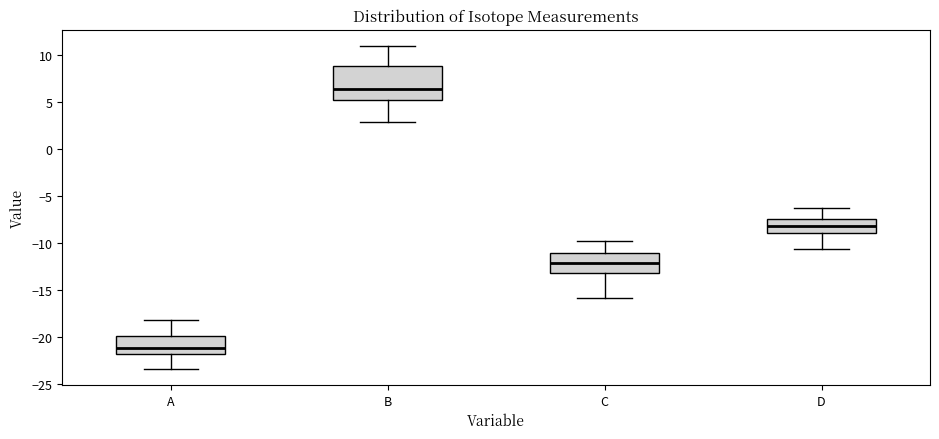

Reading left to right, transcribe this box plot: for each box, give where its median line is, the range the box spans, and where its two whiskers end, as read against the y-axis. The values are not printed on the chart, so give them approximately, as read against the axis.

A: median -21.0, box -22.0 to -20.0, whiskers -23.5 to -18.0
B: median 6.5, box 5.0 to 9.0, whiskers 3.0 to 11.0
C: median -12.0, box -13.0 to -11.0, whiskers -16.0 to -10.0
D: median -8.0, box -9.0 to -7.5, whiskers -10.5 to -6.5